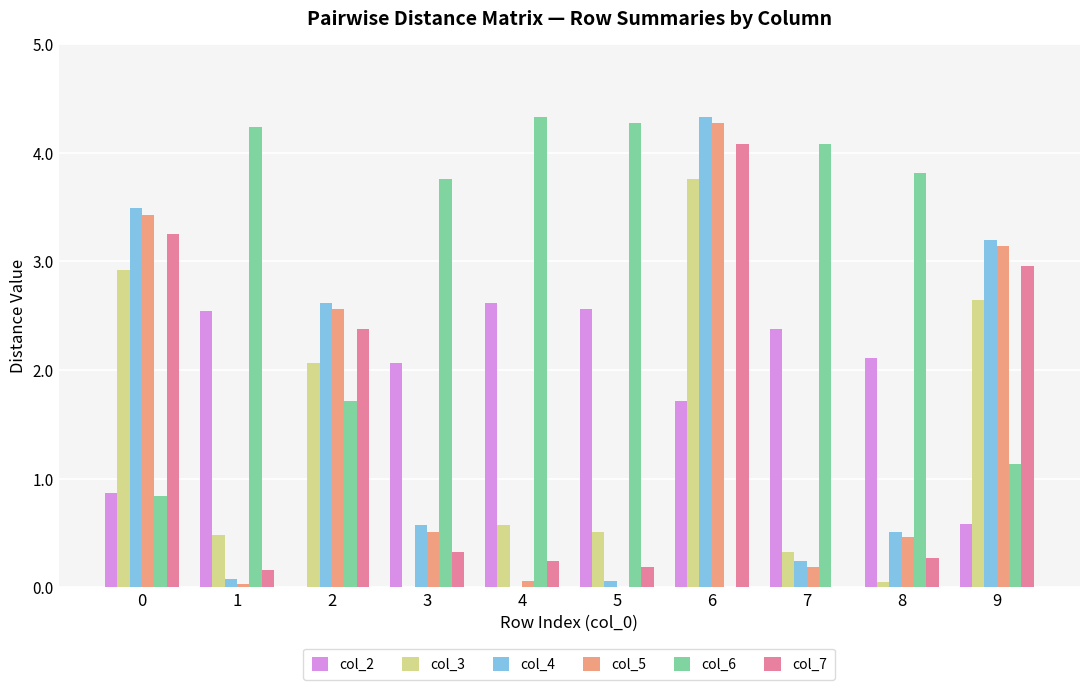

At which category is the sum across all series the highest?

6